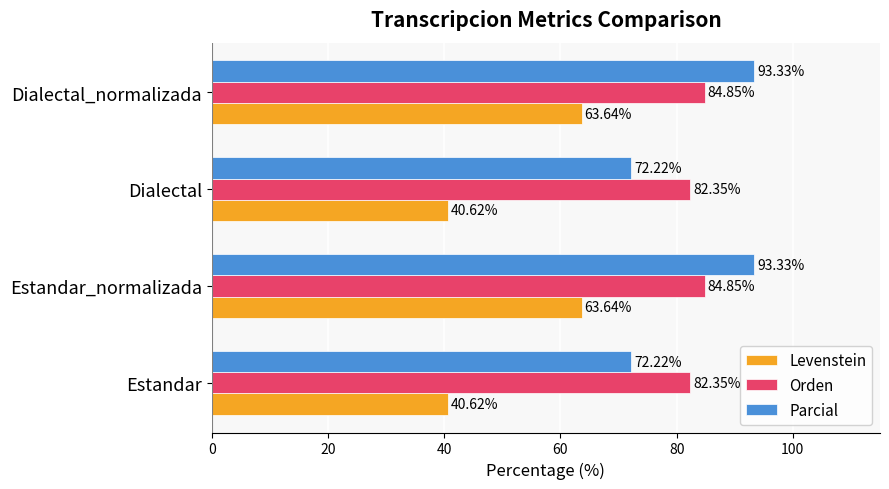

Which series has the largest range (max minus min)?

Levenstein